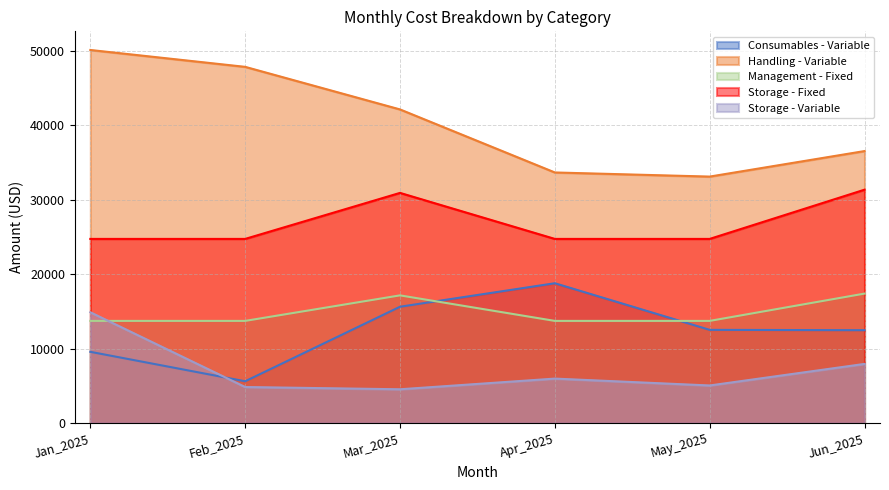

What is the difference between the maximum and minimum values in the Consumables - Variable series?

13170.2